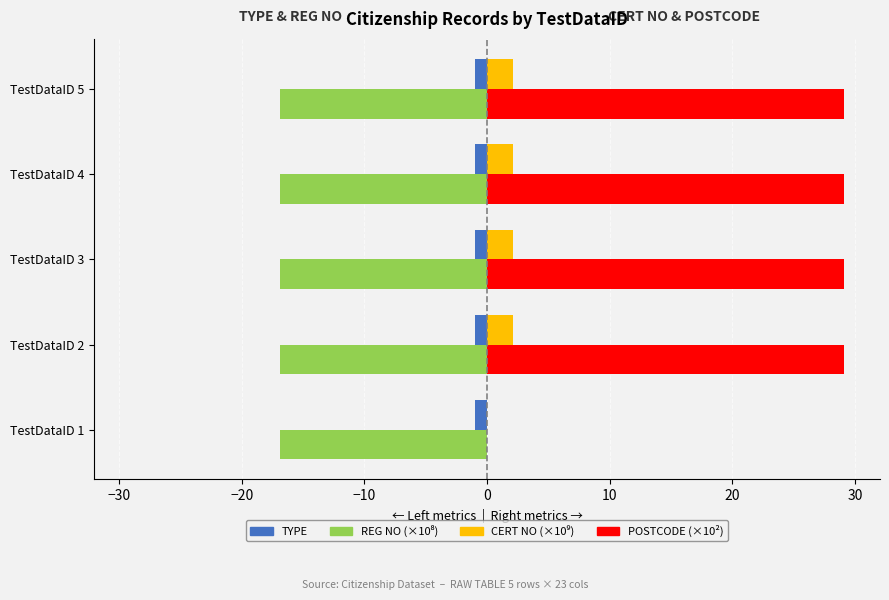

Is the value of TYPE at TestDataID 1 greater than the value of POSTCODE (×10²) at TestDataID 4?

No